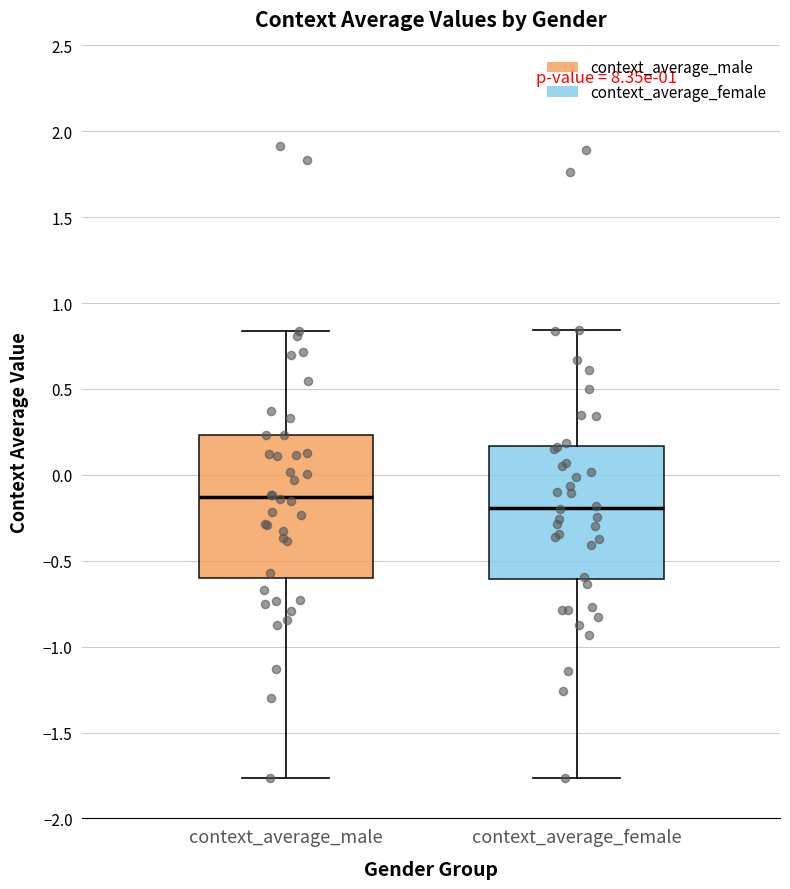

Where does the lower whisker of the box for context_average_male end on the y-axis? The values are not printed on the chart, so give them approximately, as read against the axis.

-1.75